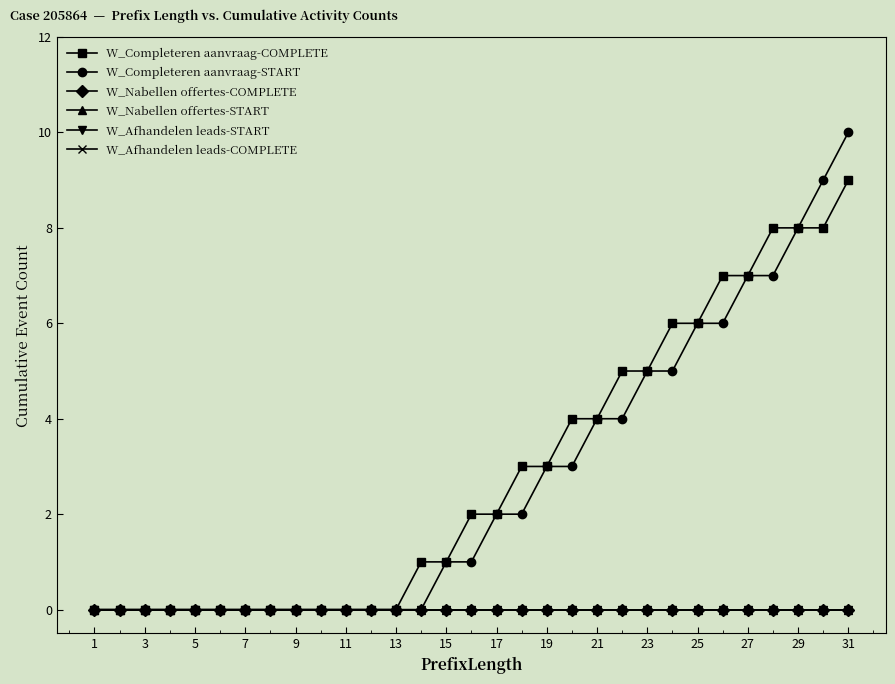

Reading left to right, transcribe all the data shown in this chart.

W_Completeren aanvraag-COMPLETE: 0	0	0	0	0	0	0	0	0	0	0	0	0	1	1	2	2	3	3	4	4	5	5	6	6	7	7	8	8	8	9
W_Completeren aanvraag-START: 0	0	0	0	0	0	0	0	0	0	0	0	0	0	1	1	2	2	3	3	4	4	5	5	6	6	7	7	8	9	10
W_Nabellen offertes-COMPLETE: 0	0	0	0	0	0	0	0	0	0	0	0	0	0	0	0	0	0	0	0	0	0	0	0	0	0	0	0	0	0	0
W_Nabellen offertes-START: 0	0	0	0	0	0	0	0	0	0	0	0	0	0	0	0	0	0	0	0	0	0	0	0	0	0	0	0	0	0	0
W_Afhandelen leads-START: 0	0	0	0	0	0	0	0	0	0	0	0	0	0	0	0	0	0	0	0	0	0	0	0	0	0	0	0	0	0	0
W_Afhandelen leads-COMPLETE: 0	0	0	0	0	0	0	0	0	0	0	0	0	0	0	0	0	0	0	0	0	0	0	0	0	0	0	0	0	0	0